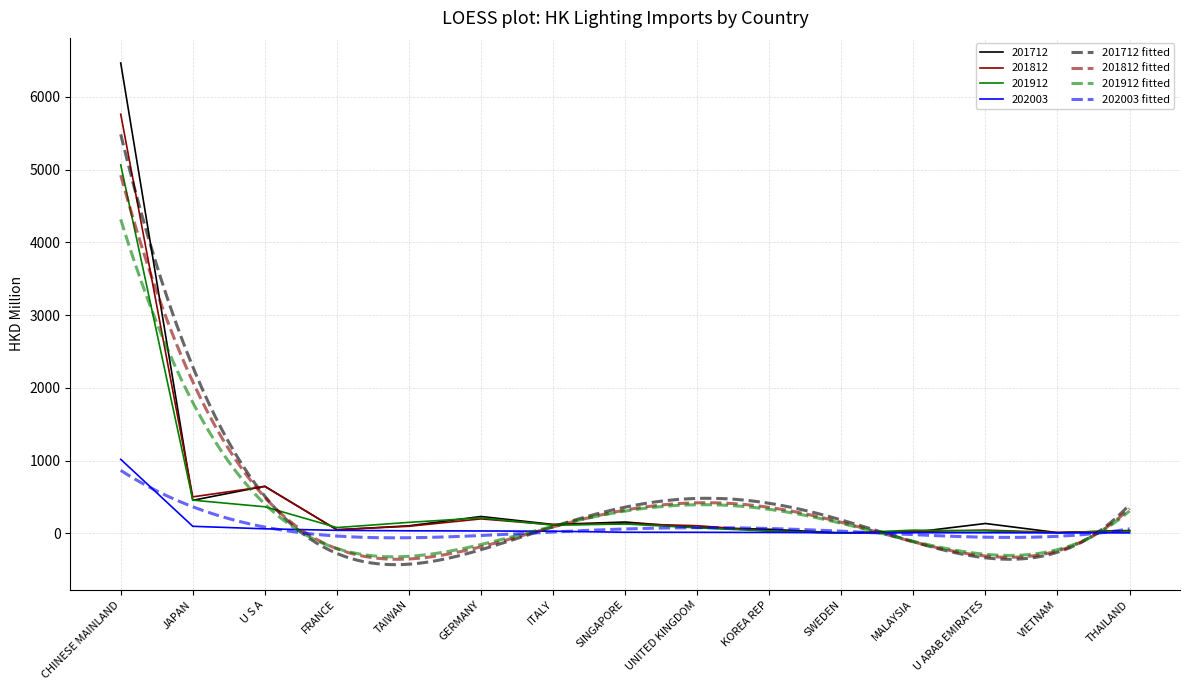

What is the label of the 5th point from the right?

SWEDEN